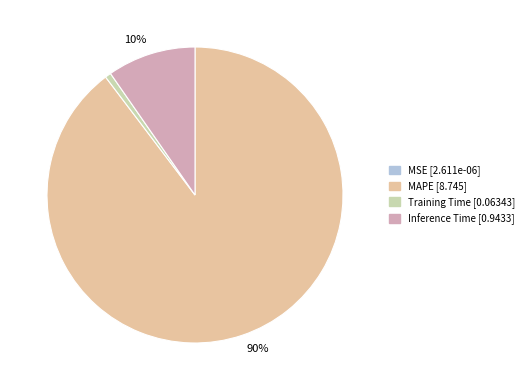

To the nearest percent, what is the average slice percentage?

25%